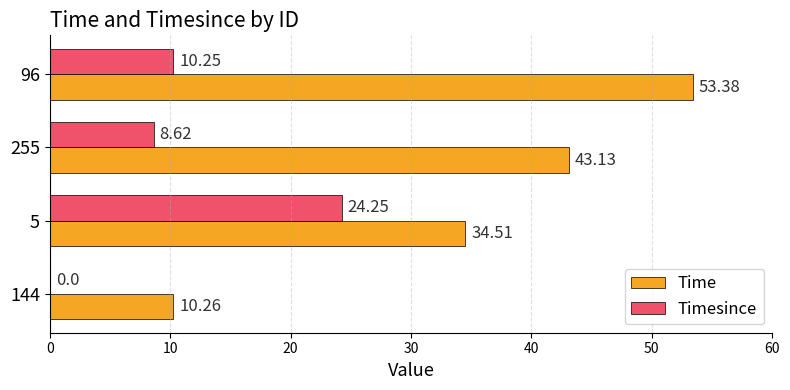

At which label is Time closest to 31?

5